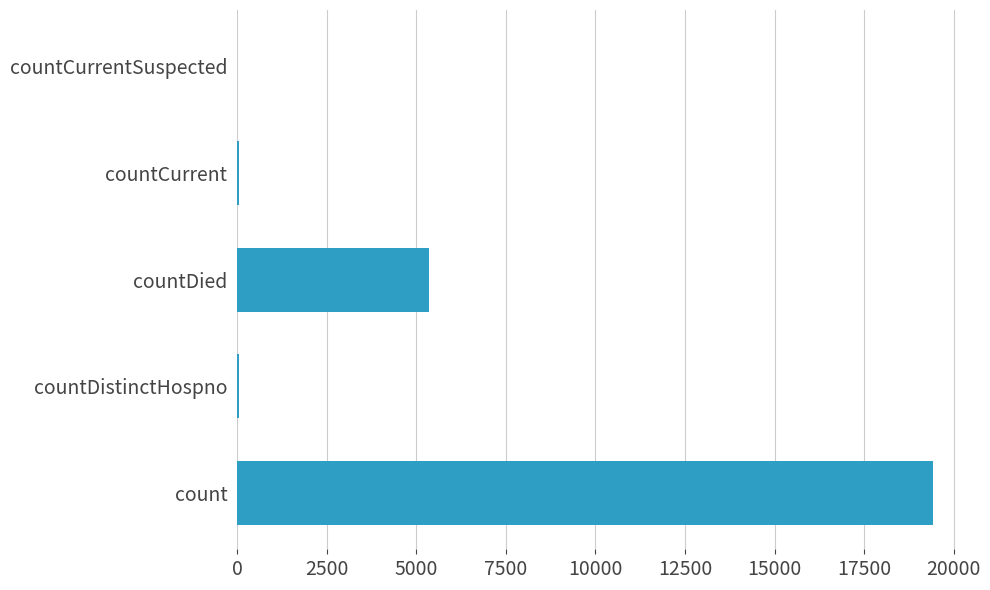

What is the average value?

4975